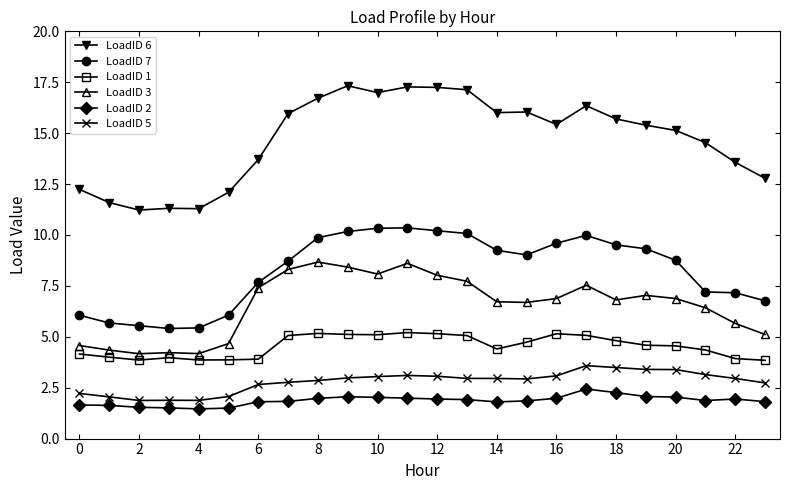

List the series in order of their peak value, lowest first.

LoadID 2, LoadID 5, LoadID 1, LoadID 3, LoadID 7, LoadID 6